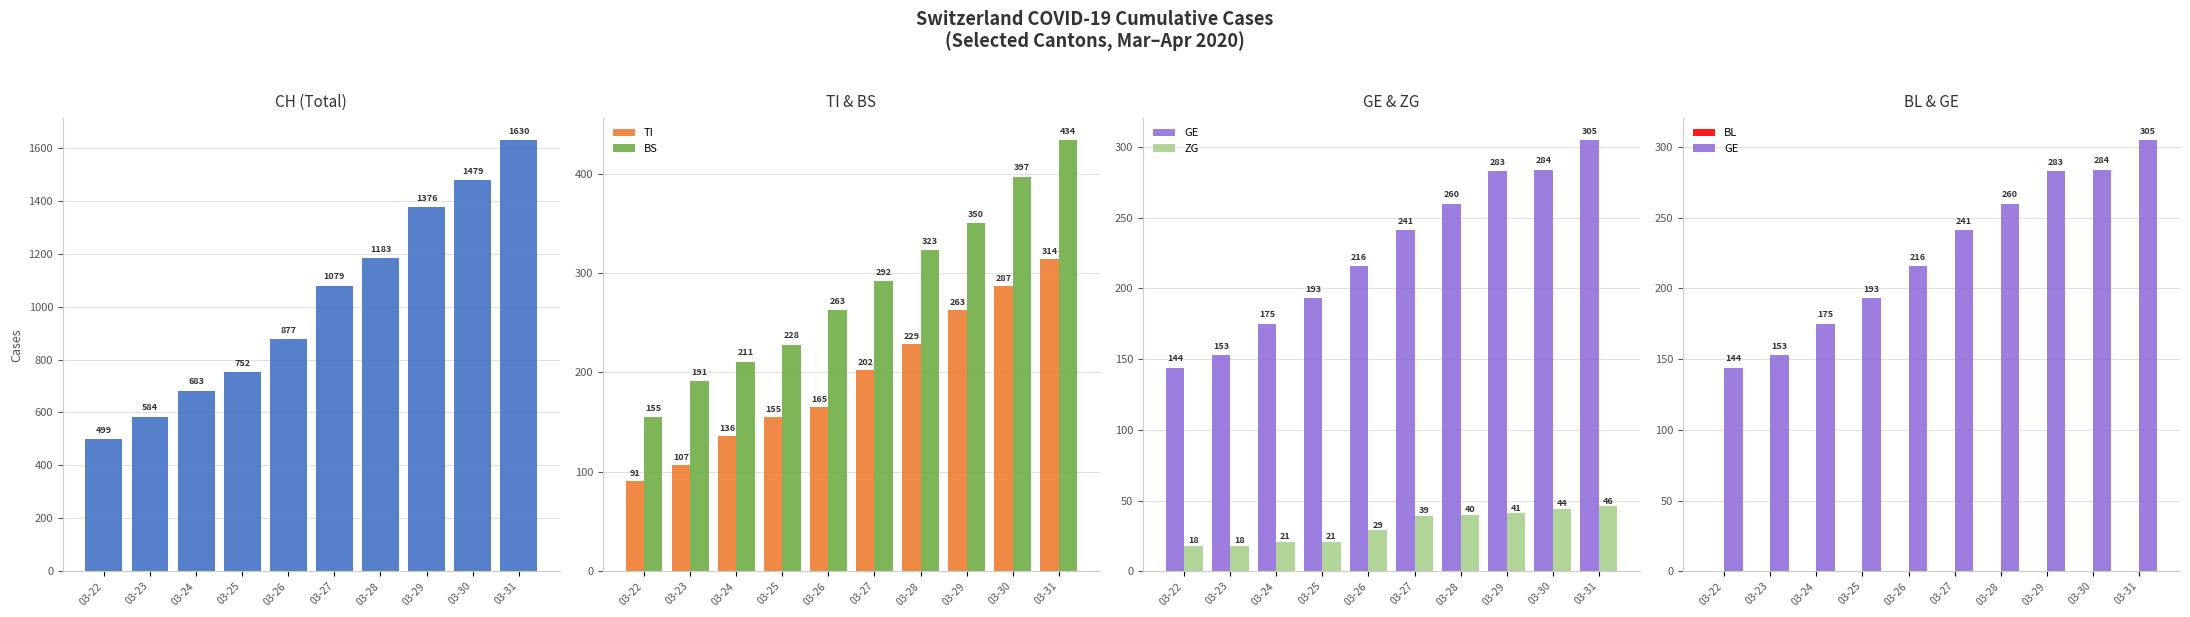

Which category has the highest value across all series?

03-31